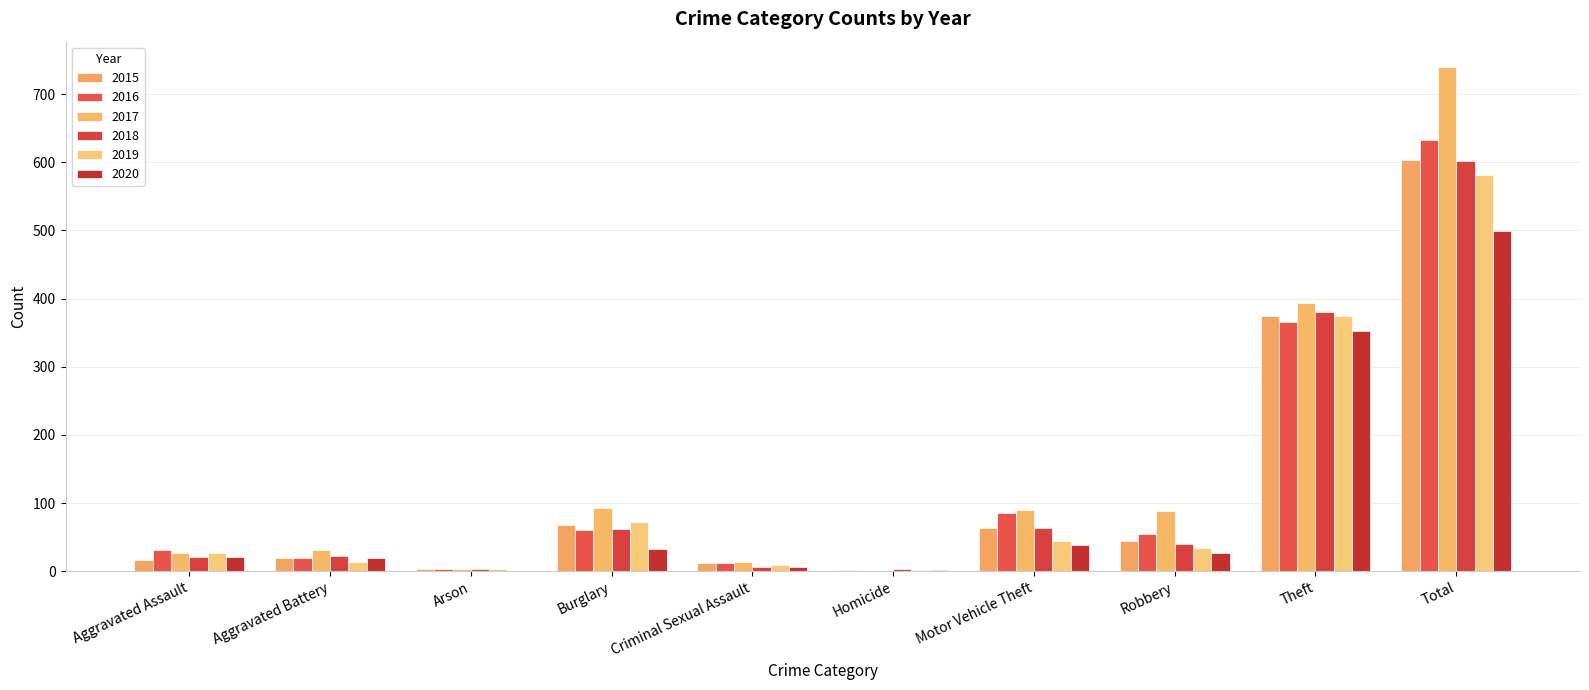

What is the highest value of the 2015 series?

603